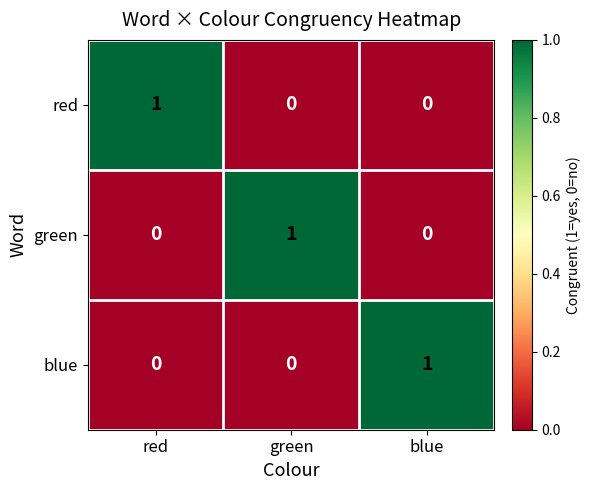

At how many categories does at least one series exceed 0?

3